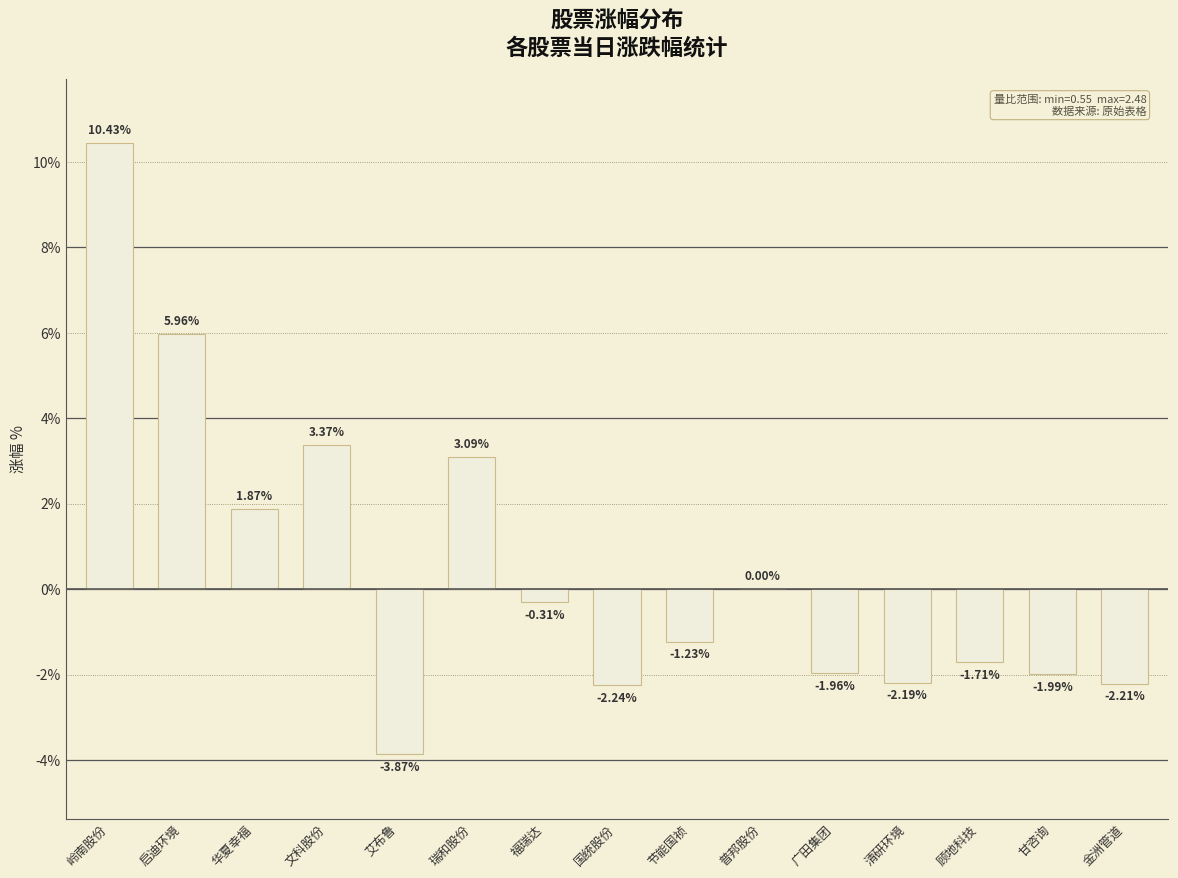

What is the change in value from 艾布鲁 to 福瑞达?

+3.6